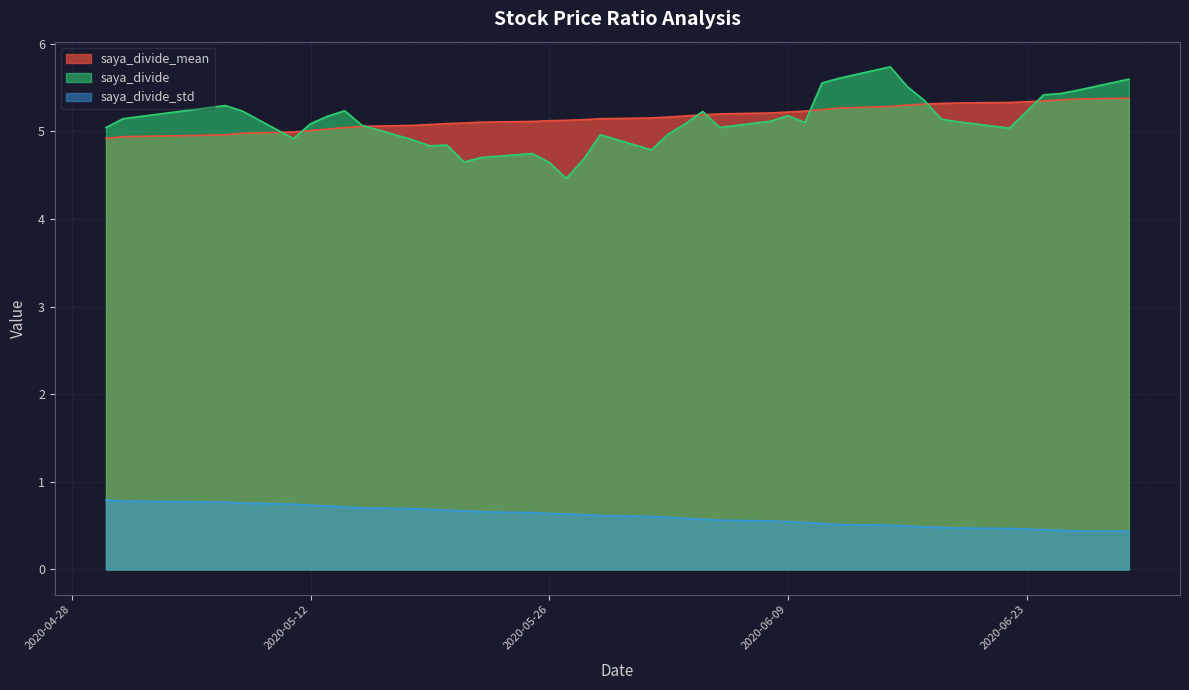

At which category is the sum across all series the highest?

2020-04-30